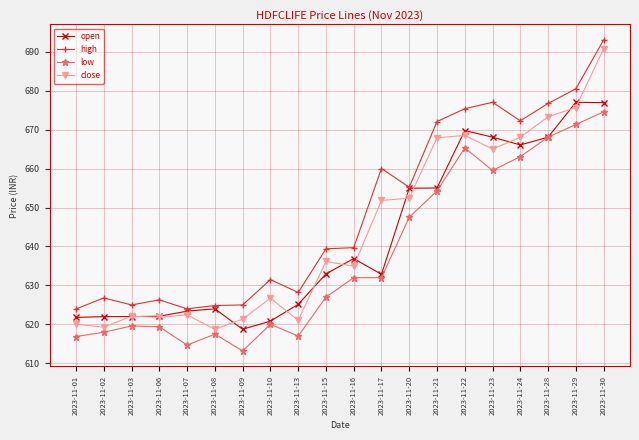

What is the value of the close point at the 5th from the left?

622.5